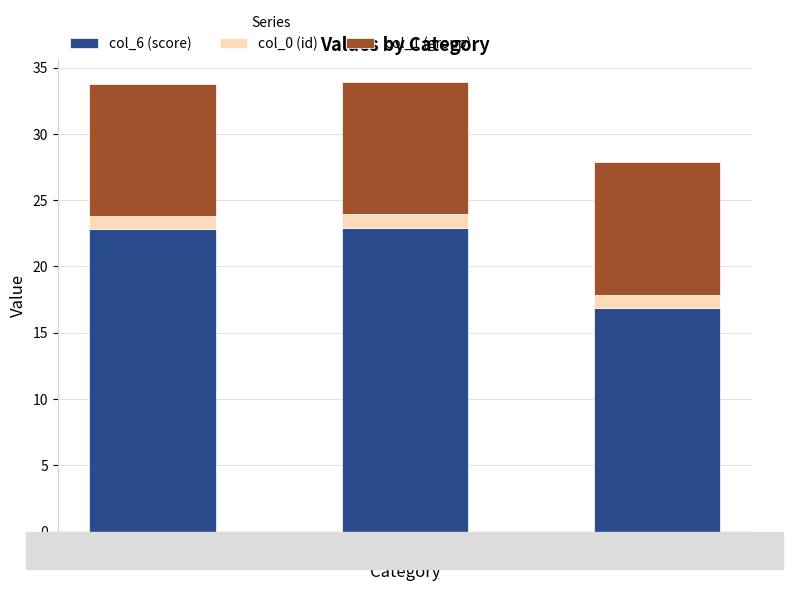

What is the total value across all series at Fear (1)?

33.8